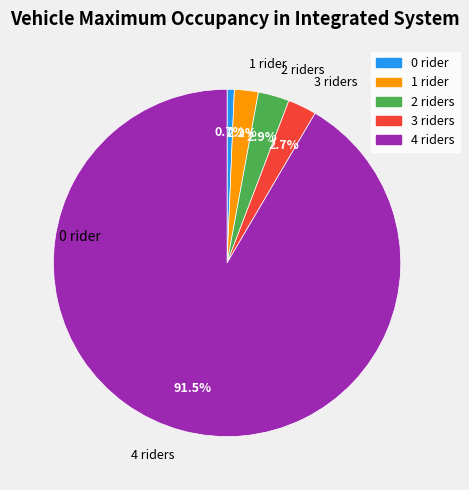

How many slices are in this pie chart?

5